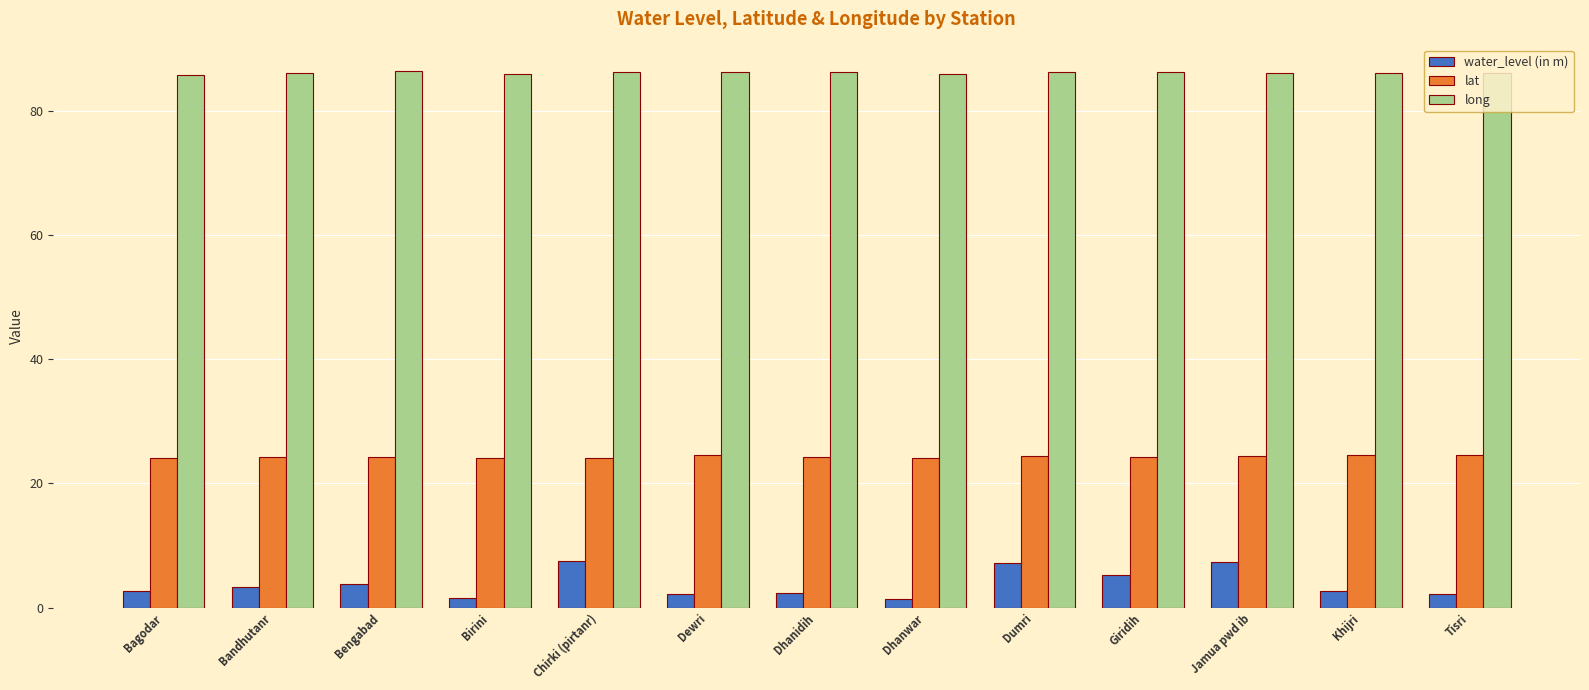

Which series has the largest total across all categories?

long